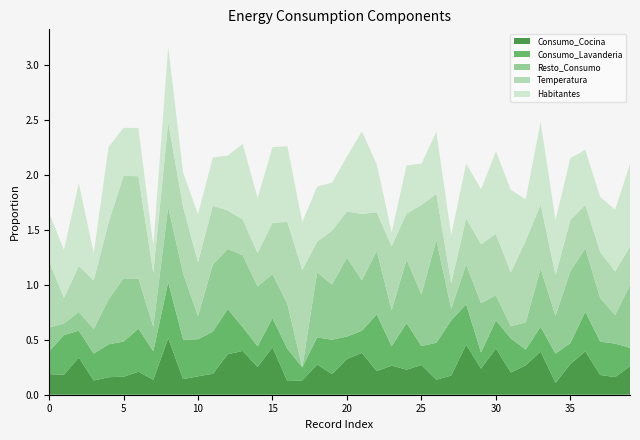

Reading left to right, list all the values displayed in this chart.

Consumo_Cocina: 0.2	0.2	0.3	0.1	0.2	0.2	0.2	0.1	0.5	0.1	0.2	0.2	0.4	0.4	0.3	0.4	0.1	0.1	0.3	0.2	0.3	0.4	0.2	0.3	0.2	0.3	0.1	0.2	0.5	0.2	0.4	0.2	0.3	0.4	0.1	0.3	0.4	0.2	0.2	0.3
Consumo_Lavanderia: 0.2	0.4	0.2	0.2	0.3	0.3	0.4	0.3	0.5	0.4	0.3	0.4	0.4	0.2	0.2	0.3	0.3	0.1	0.2	0.3	0.2	0.2	0.5	0.2	0.4	0.2	0.3	0.5	0.4	0.1	0.3	0.3	0.1	0.2	0.3	0.2	0.4	0.3	0.3	0.2
Resto_Consumo: 0.2	0.1	0.2	0.2	0.4	0.6	0.5	0.2	0.7	0.6	0.2	0.6	0.5	0.7	0.5	0.4	0.4	0.0	0.6	0.5	0.7	0.5	0.6	0.3	0.6	0.5	0.9	0.1	0.4	0.4	0.2	0.1	0.2	0.5	0.3	0.7	0.6	0.4	0.3	0.6
Temperatura: 0.6	0.2	0.4	0.4	0.7	0.9	0.9	0.5	0.8	0.6	0.5	0.5	0.3	0.3	0.3	0.5	0.7	0.9	0.3	0.5	0.4	0.6	0.3	0.6	0.4	0.8	0.4	0.2	0.4	0.5	0.6	0.5	0.7	0.6	0.4	0.5	0.4	0.4	0.4	0.3
Habitantes: 0.4	0.4	0.8	0.2	0.7	0.4	0.4	0.2	0.7	0.3	0.4	0.4	0.5	0.7	0.5	0.7	0.7	0.4	0.5	0.4	0.5	0.8	0.4	0.1	0.4	0.4	0.6	0.4	0.5	0.5	0.8	0.8	0.4	0.8	0.5	0.6	0.5	0.5	0.6	0.8